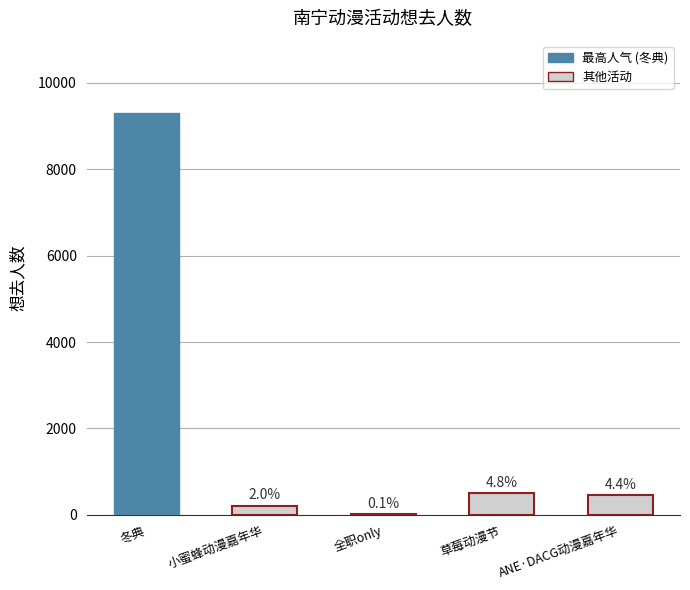

Are the bars horizontal?

No